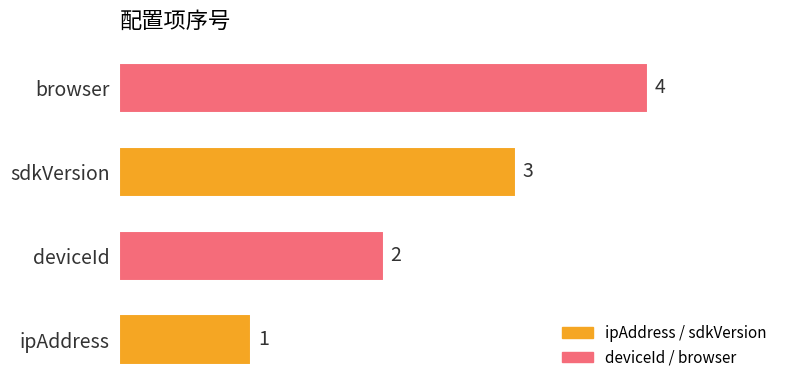

What is the sum of the values at sdkVersion and deviceId?

5